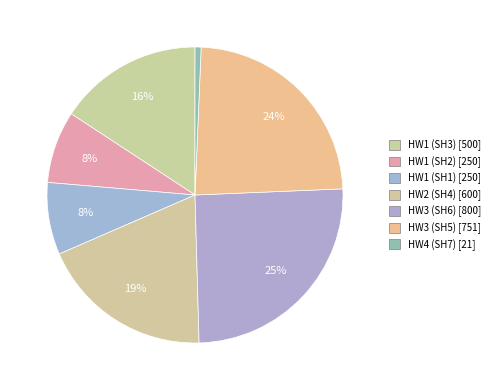

The HW2 (SH4) slice represents 19% of the pie. True or false?

True